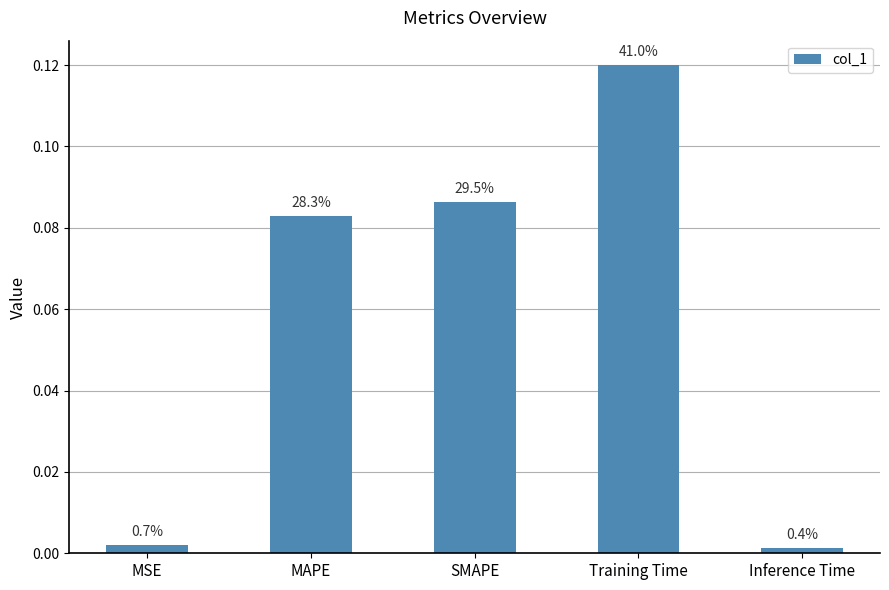

What is the average value?

0.1